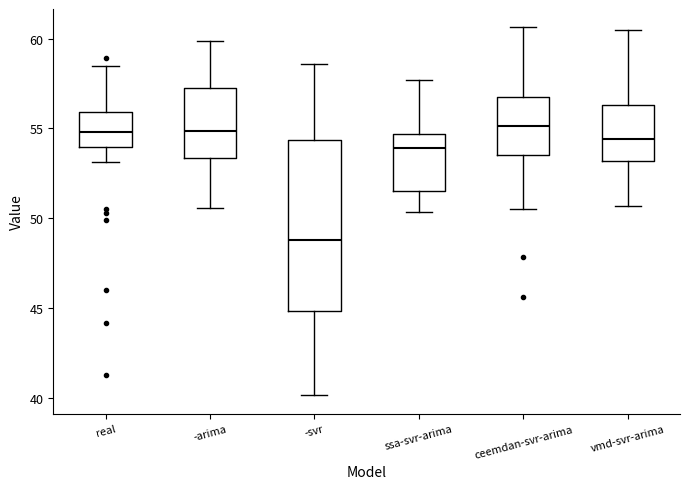

Which box has the lowest median line?

-svr